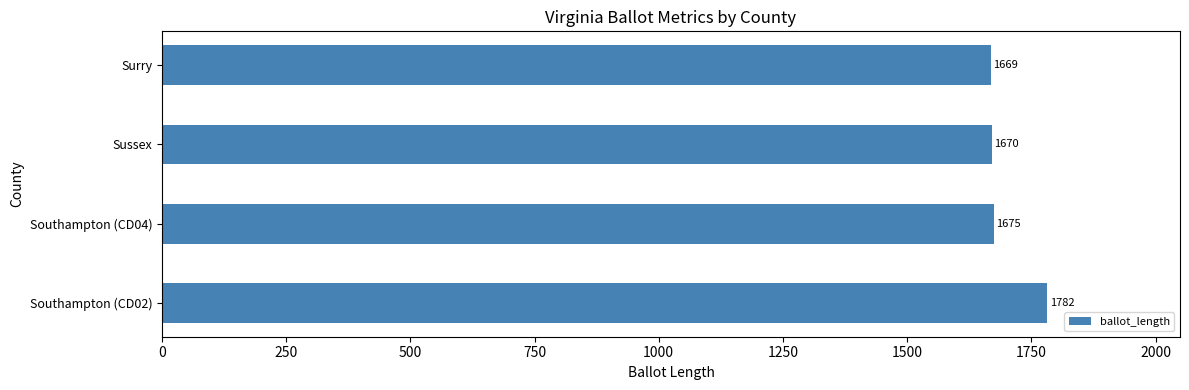

True or false: the data shows 1675 at Southampton (CD04).

True